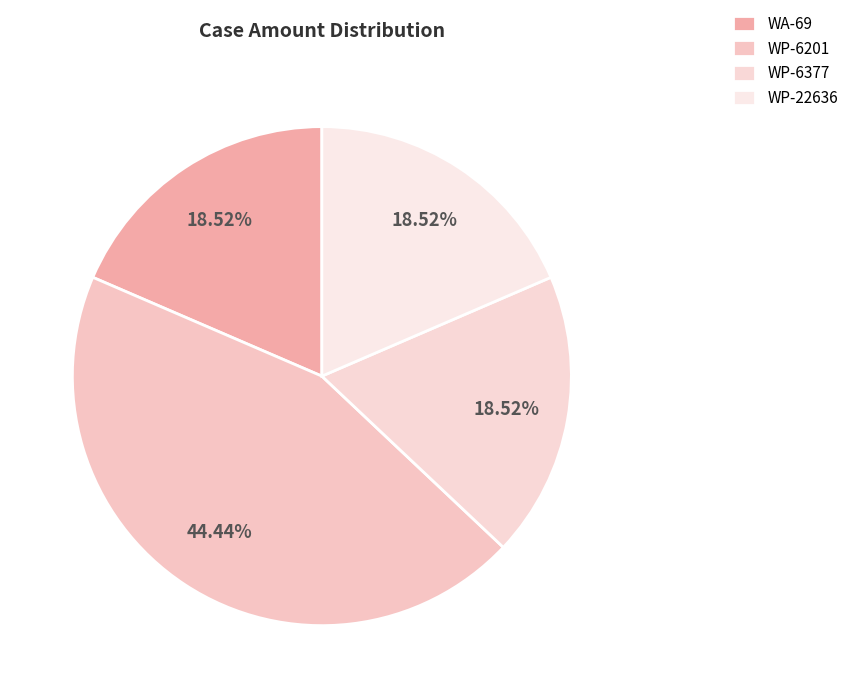

What percentage is NOT represented by WP-6201?

55.6%